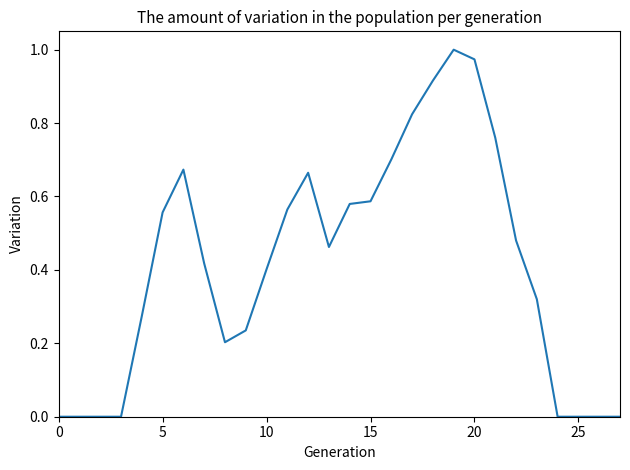

True or false: the data shows 0.2 at 20.

False